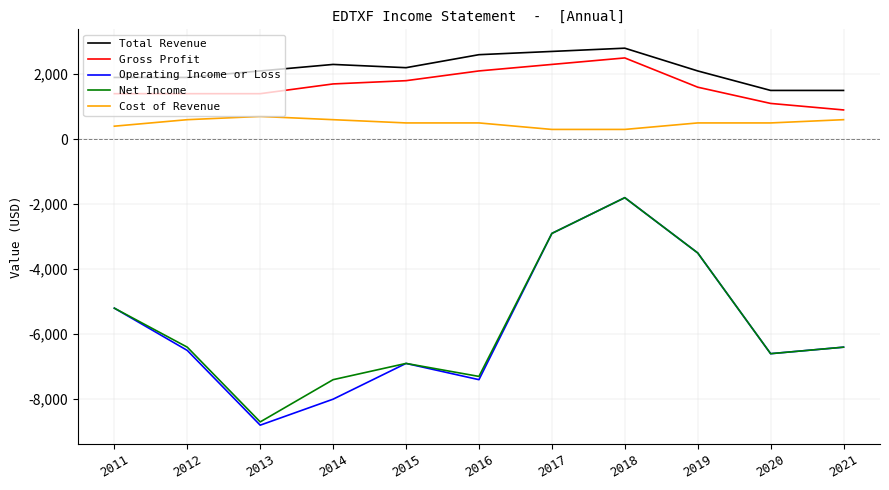

True or false: Gross Profit has a value of 784 at 2015.

False